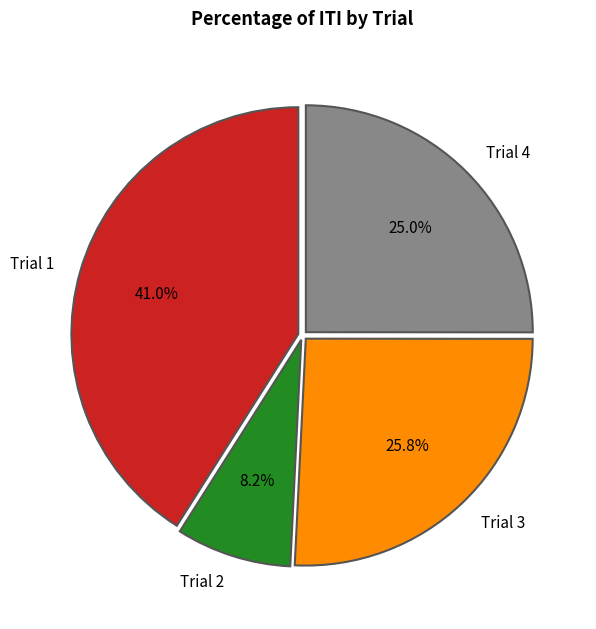

To the nearest percent, what is the difference between the largest and smallest slice percentages?

33%